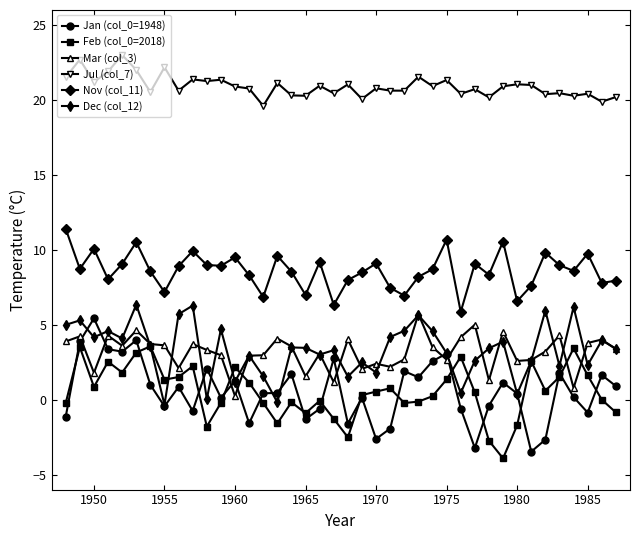

How many lines are shown in the chart?

6